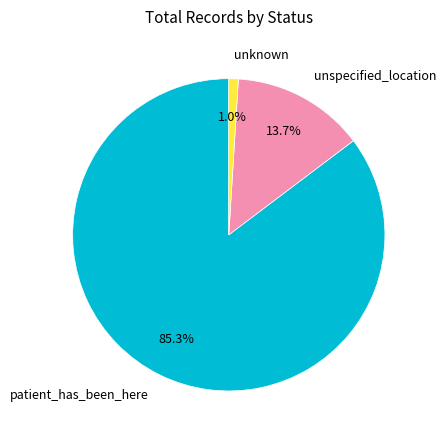

To the nearest percent, what is the difference between the largest and smallest slice percentages?

84%